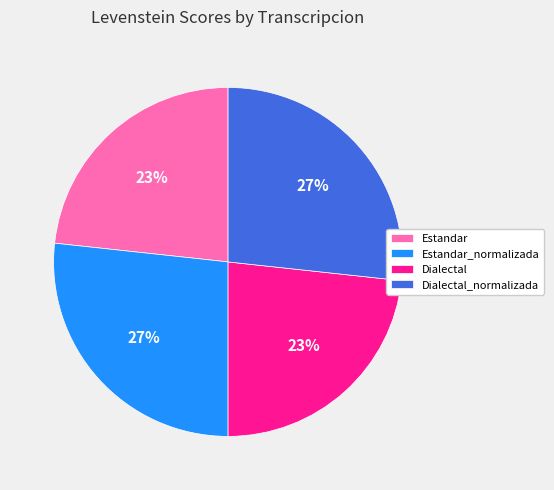

Which has a higher value, Estandar or Dialectal_normalizada?

Dialectal_normalizada